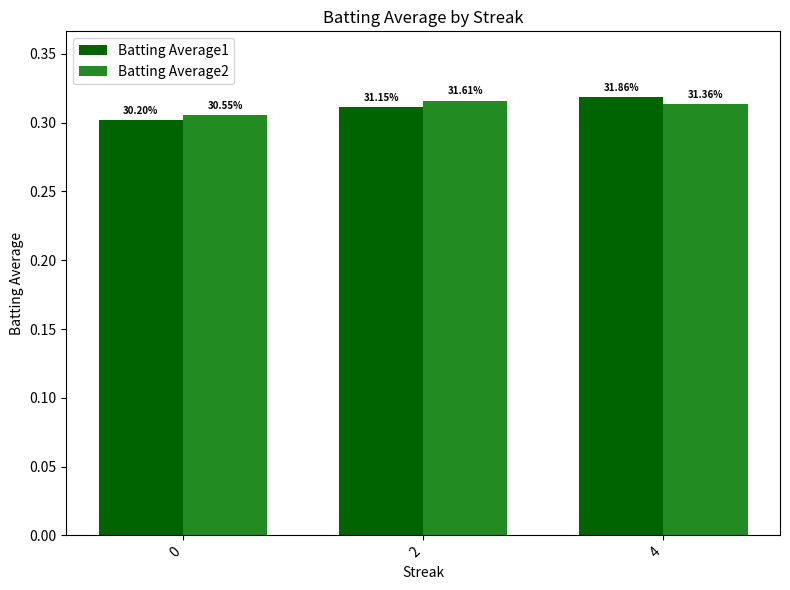

Reading right to left, what are all the values shown in this chart?

Batting Average1: 0.3	0.3	0.3
Batting Average2: 0.3	0.3	0.3